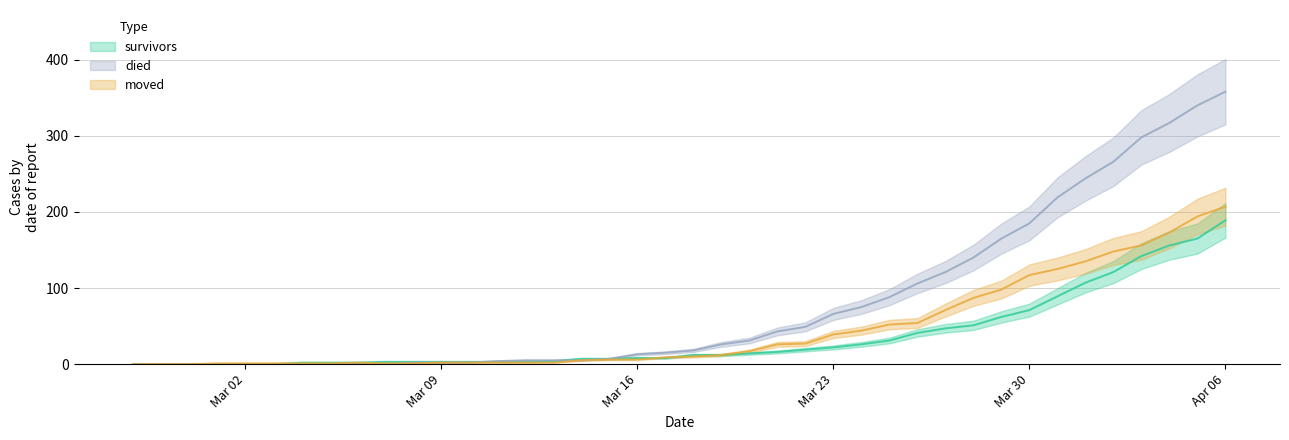

Which series has the largest total across all categories?

died